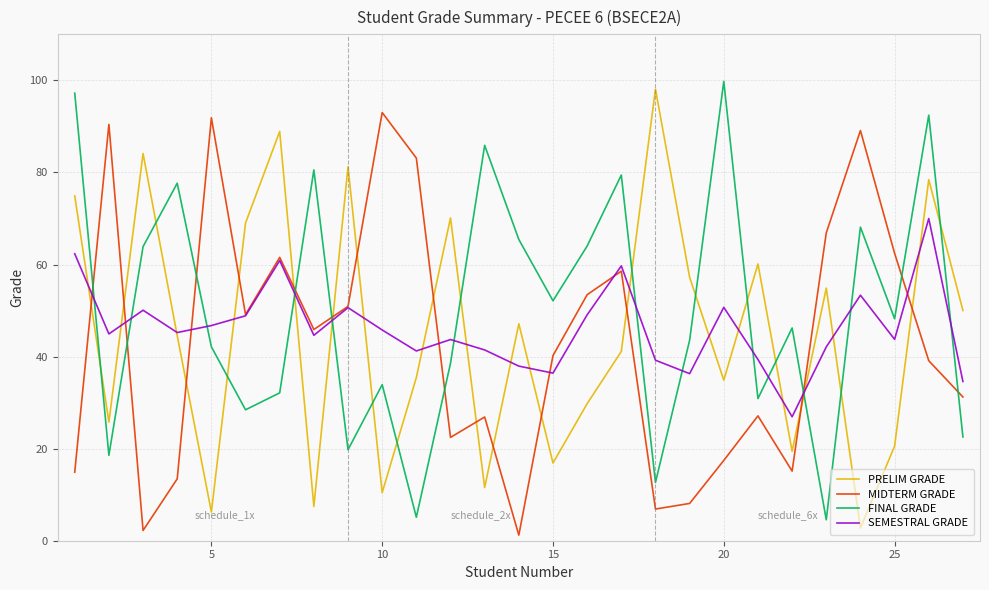

What is the greatest value displayed?

99.8